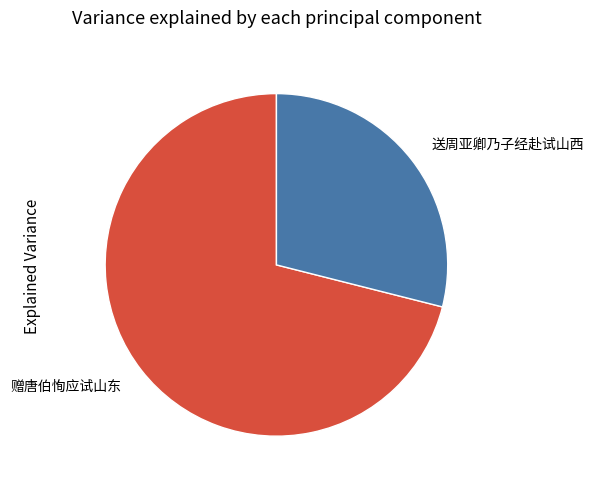

Which category accounts for the majority?

赠唐伯恂应试山东